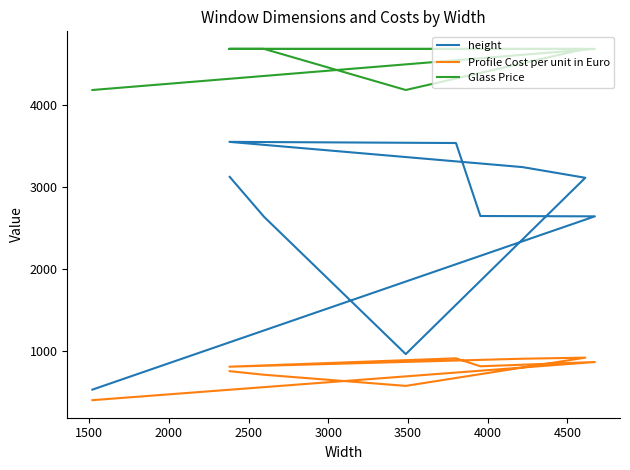

Which series has the largest total across all categories?

Glass Price